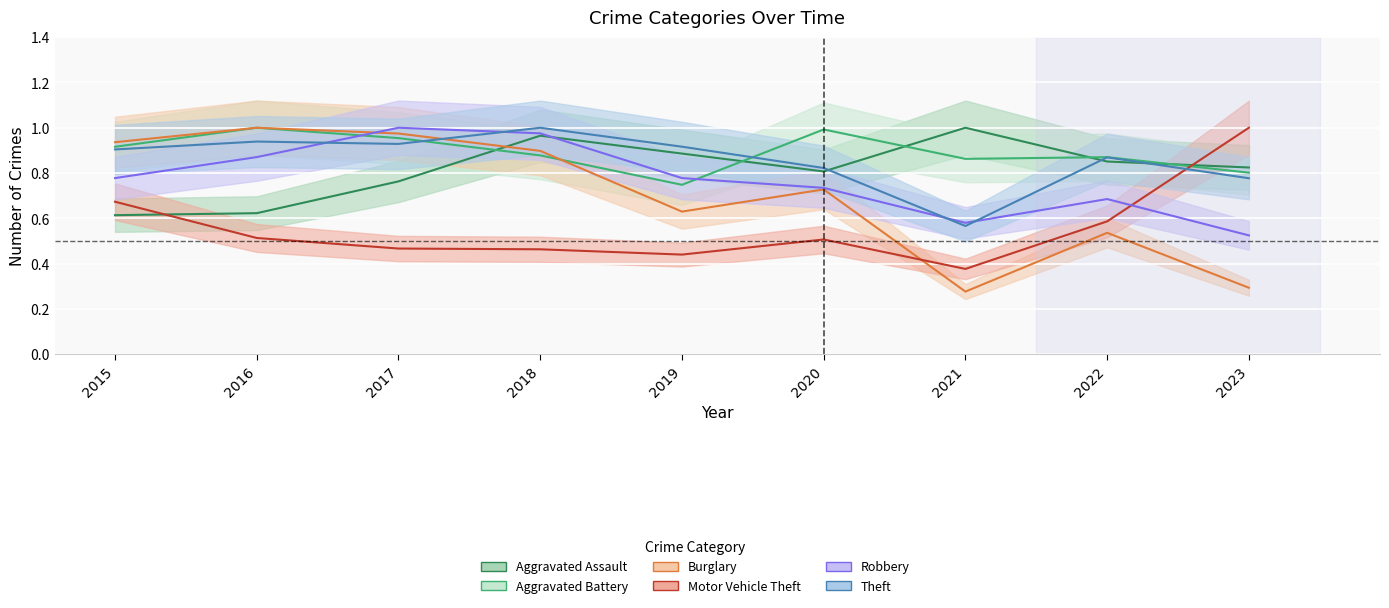

What is the difference between the second highest and second lowest values in the Aggravated Assault series?

0.3